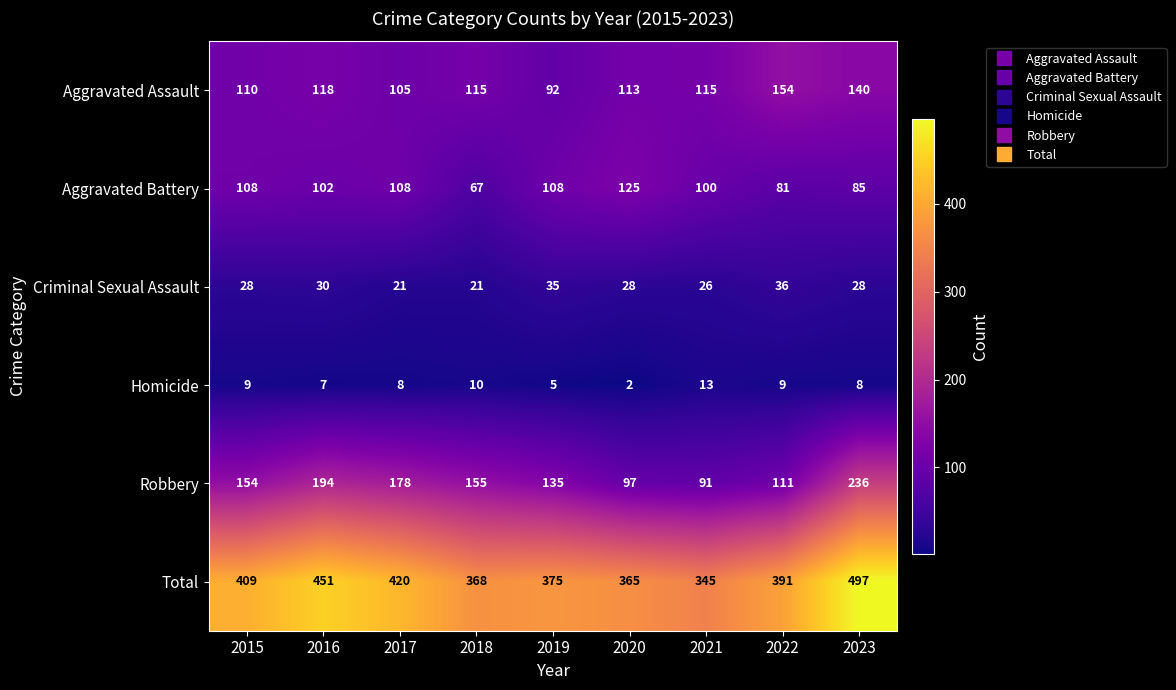

What is the total value across all series at 2018?

736